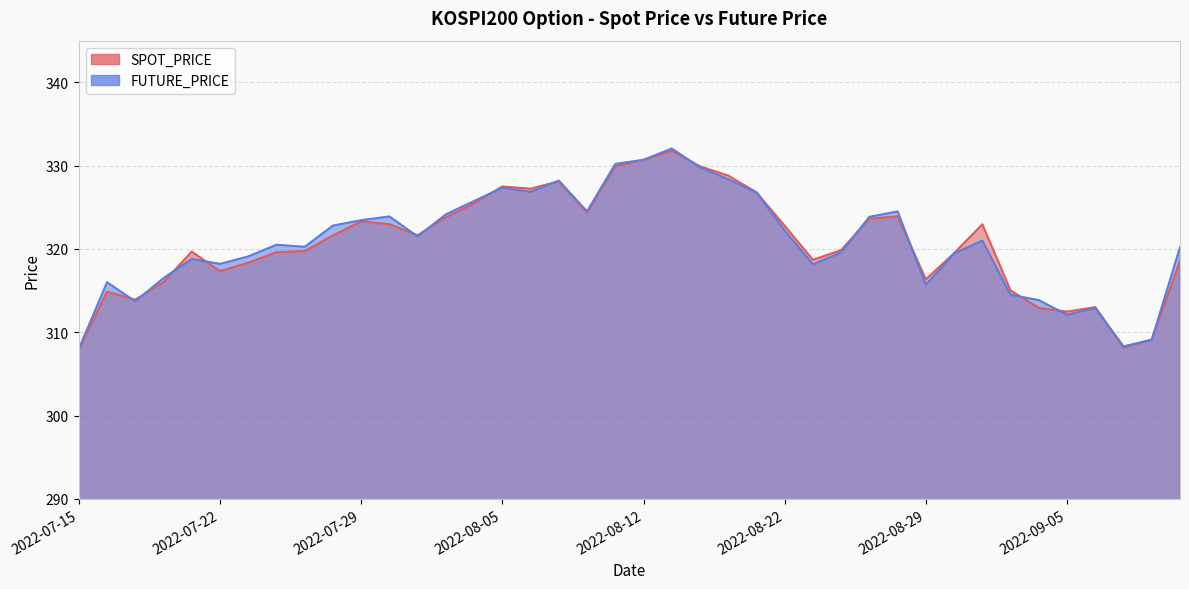

What is the average value of the FUTURE_PRICE series?

320.8